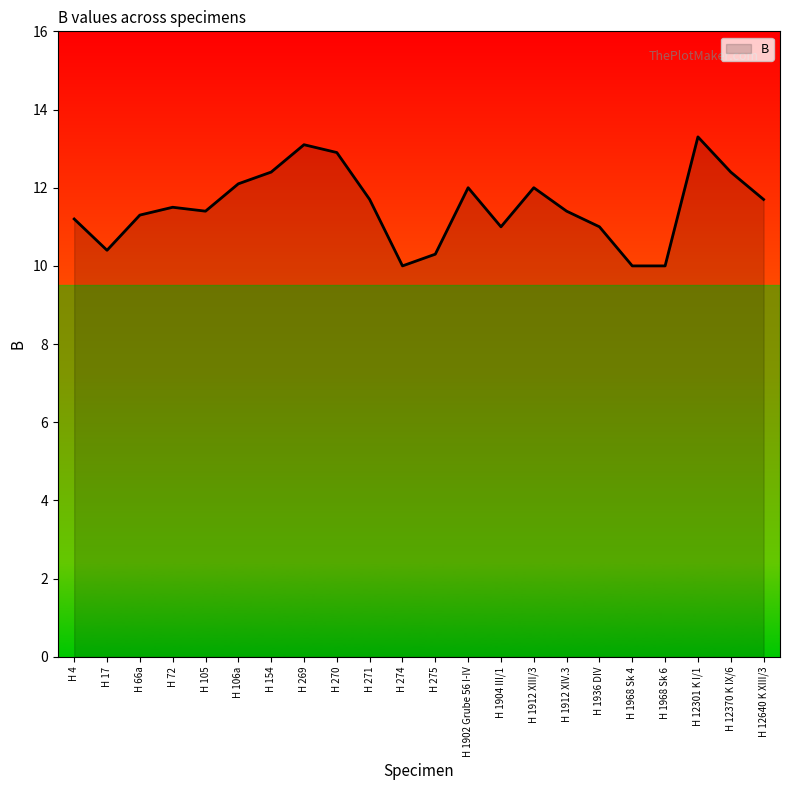

Is it true that the value at H 1936 DIV is 2.4?

False